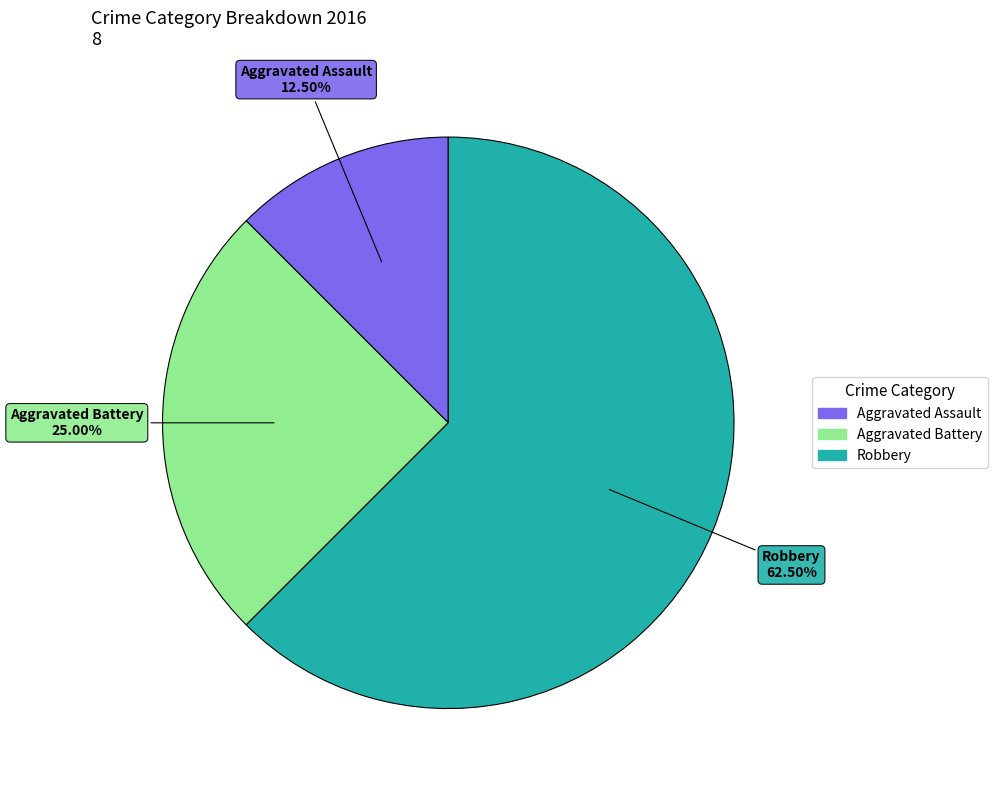

Count the number of slices in the pie.

3